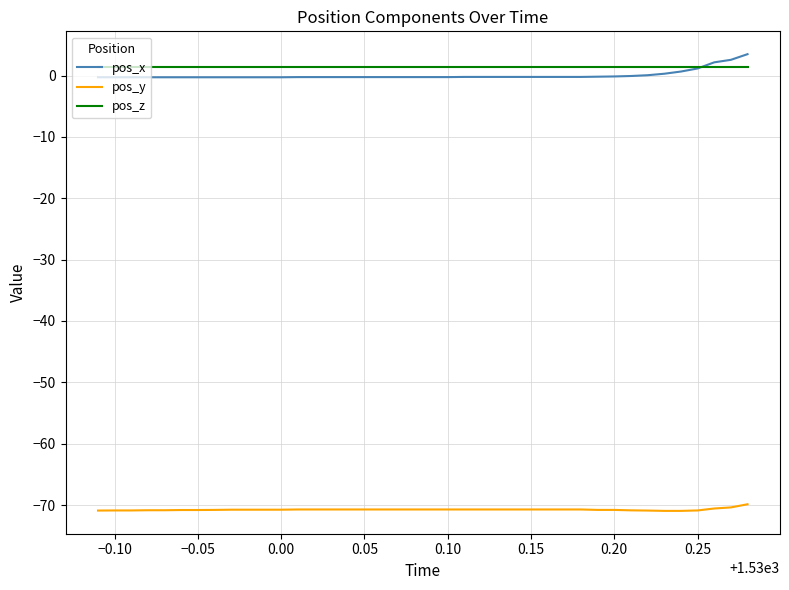

True or false: pos_x and pos_y intersect in this chart.

False